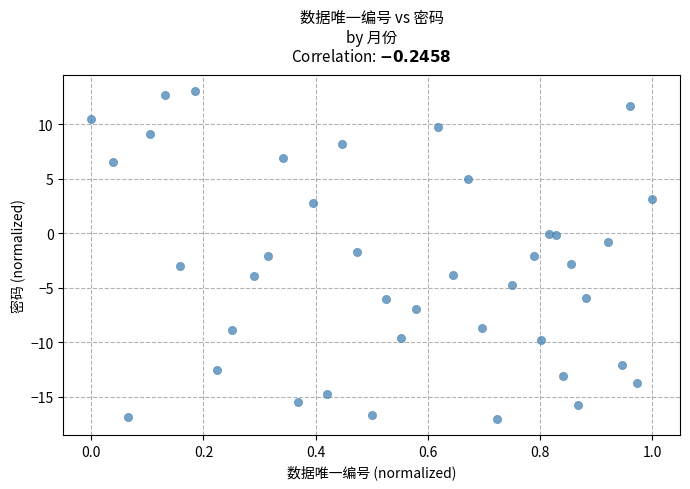

What is the range of X values (max minus min)?

1.0